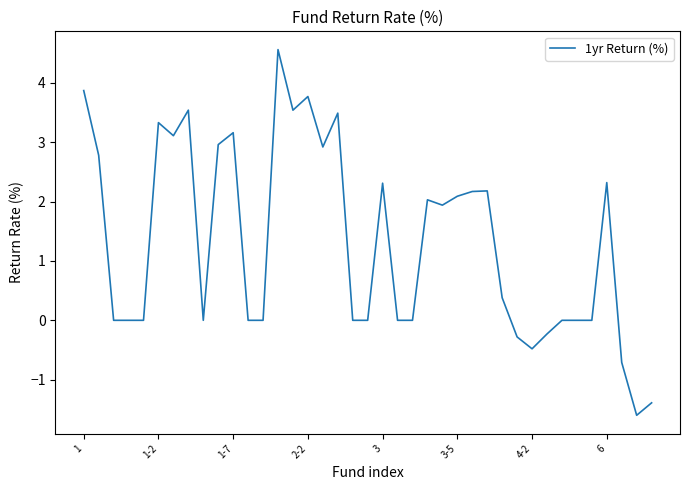

What is the smallest value displayed?

-1.6